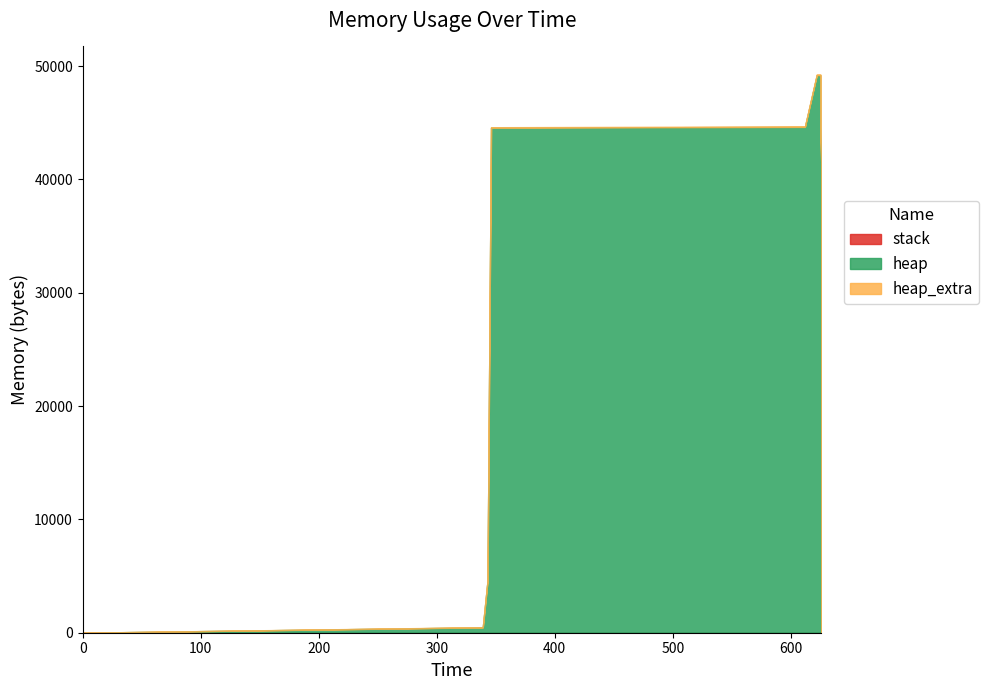

True or false: heap and stack intersect in this chart.

False